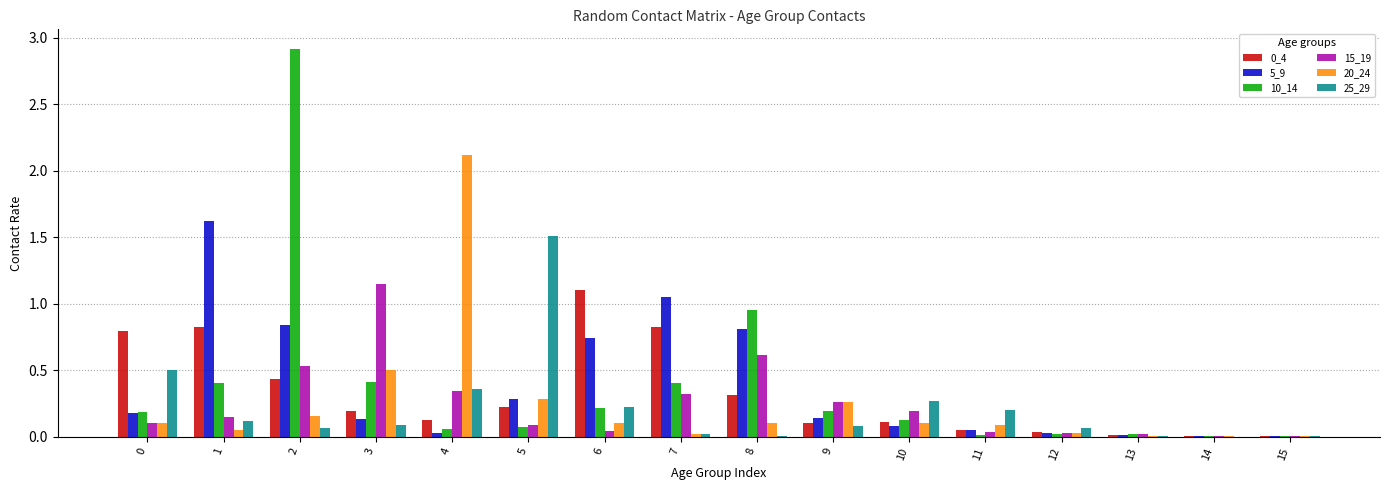

What is the greatest value displayed?

2.9